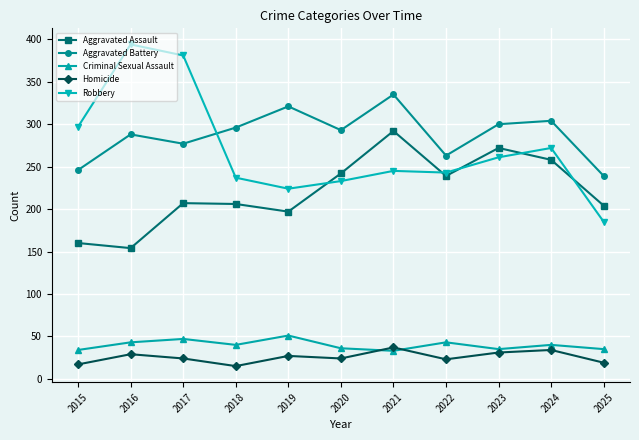

What is the difference between the Criminal Sexual Assault values at 2024 and 2017?

7